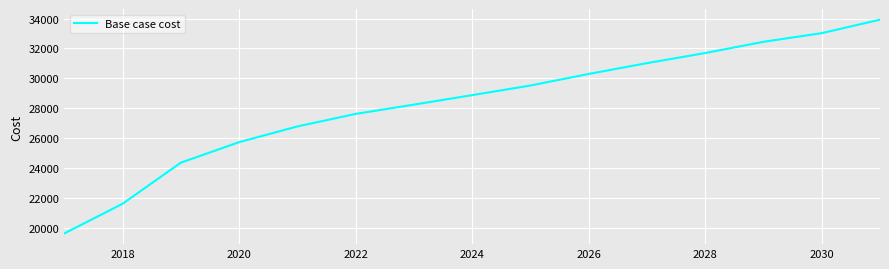

What is the difference between the maximum and minimum values?

14296.5